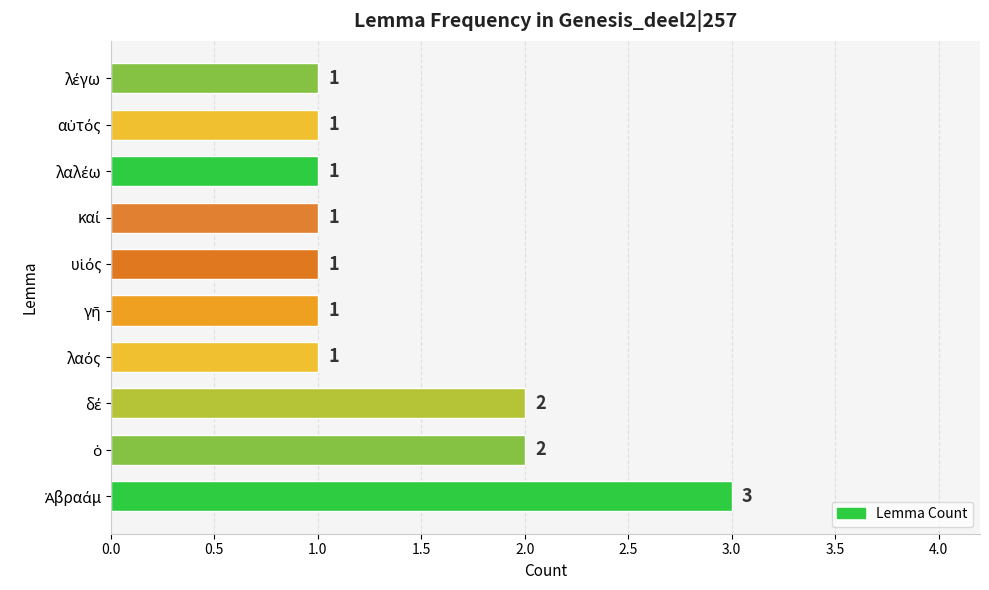

How many series are shown in this chart?

1